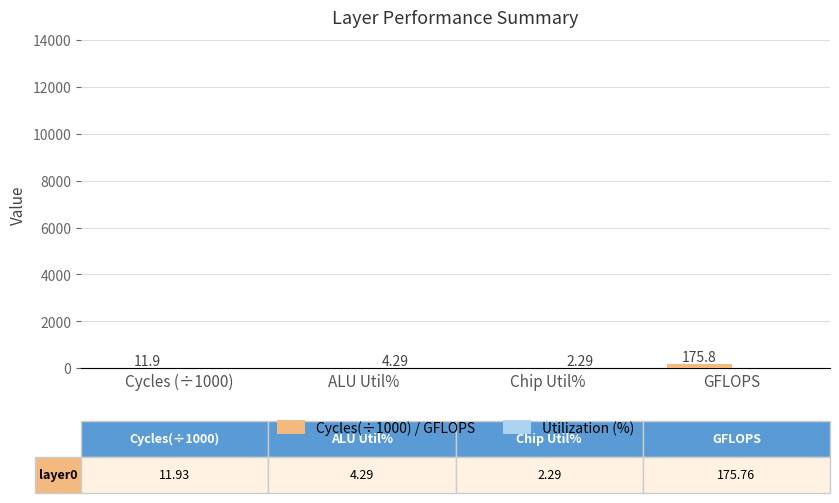

Which series changed the most between ALU Util% and GFLOPS?

Cycles(÷1000) / GFLOPS